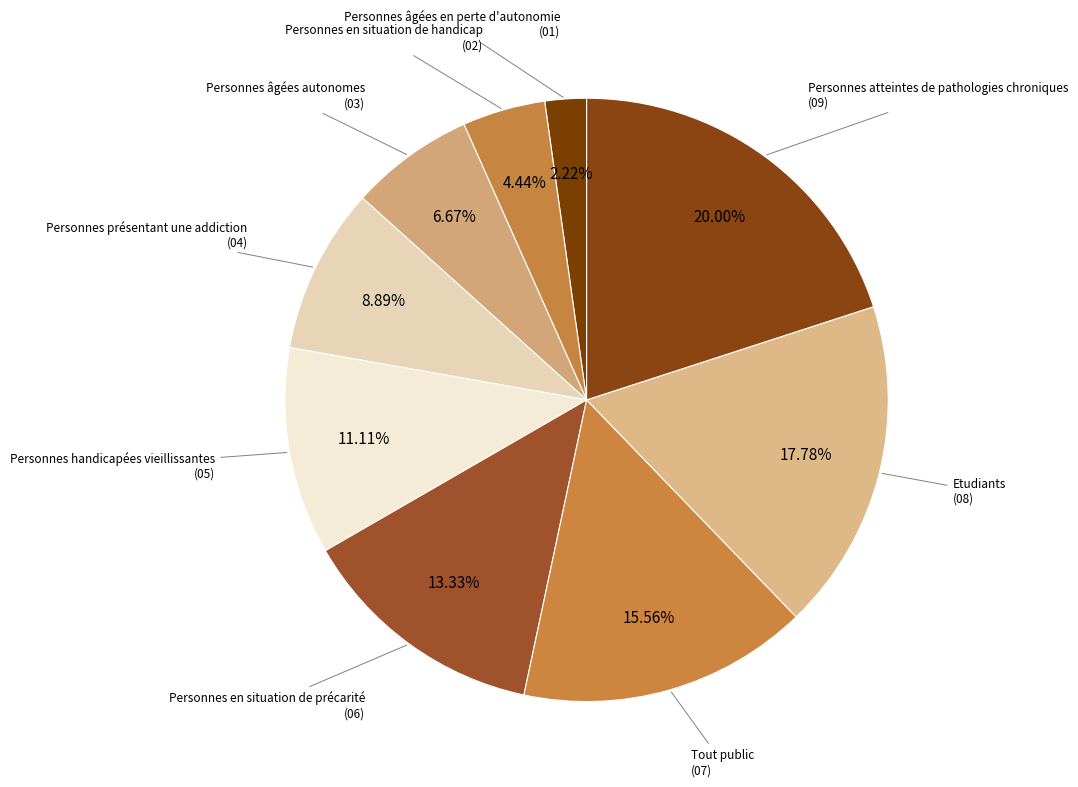

To the nearest percent, what is the combined percentage of Personnes présentant une addiction and Personnes atteintes de pathologies chroniques?

29%